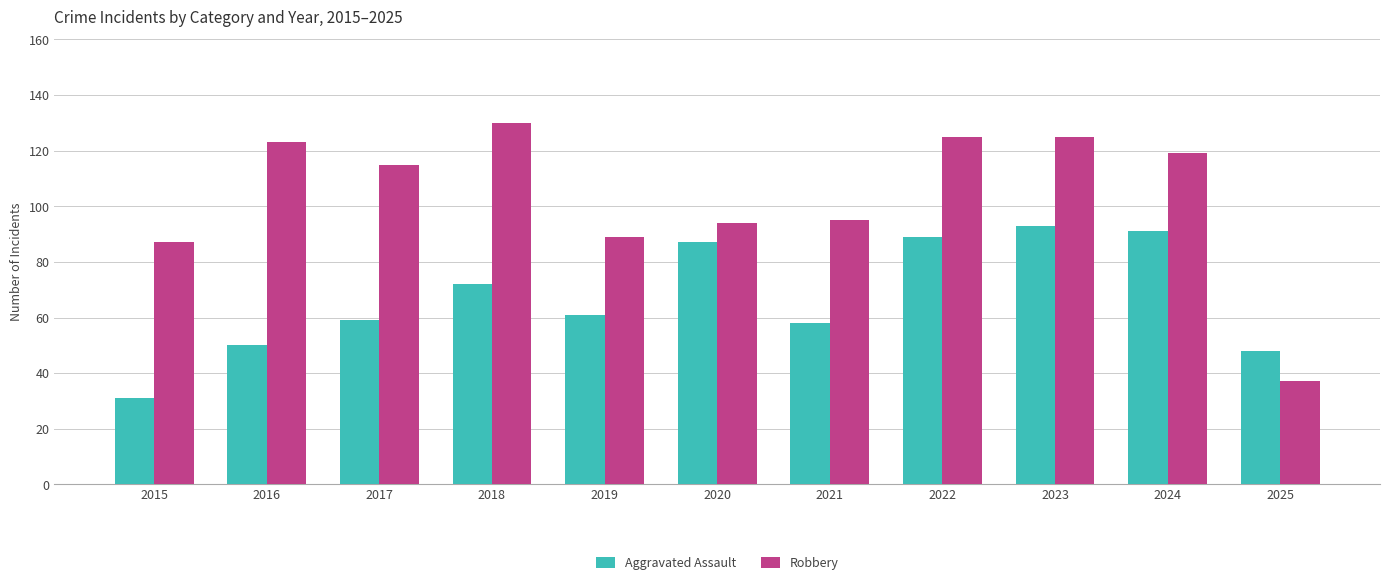

Where does the Aggravated Assault series first go above 61?

2018